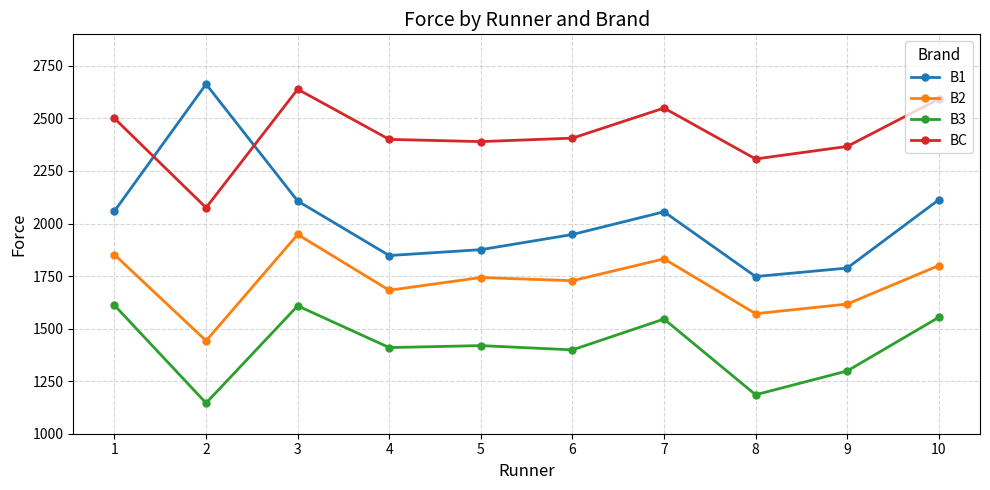

Where does the BC series first go above 2406?

1